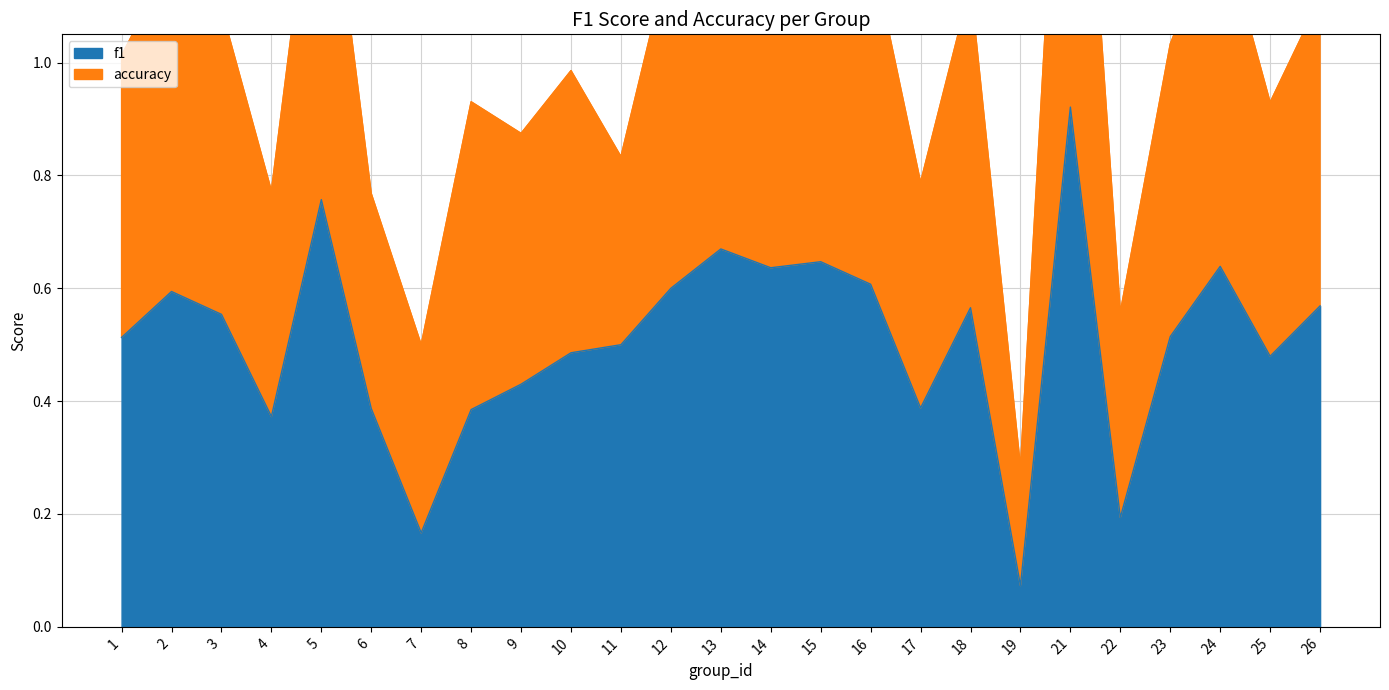

List the labels in order of value, largest first.

21, 5, 13, 15, 24, 14, 16, 12, 2, 26, 18, 3, 23, 1, 11, 10, 25, 9, 17, 6, 8, 4, 22, 7, 19